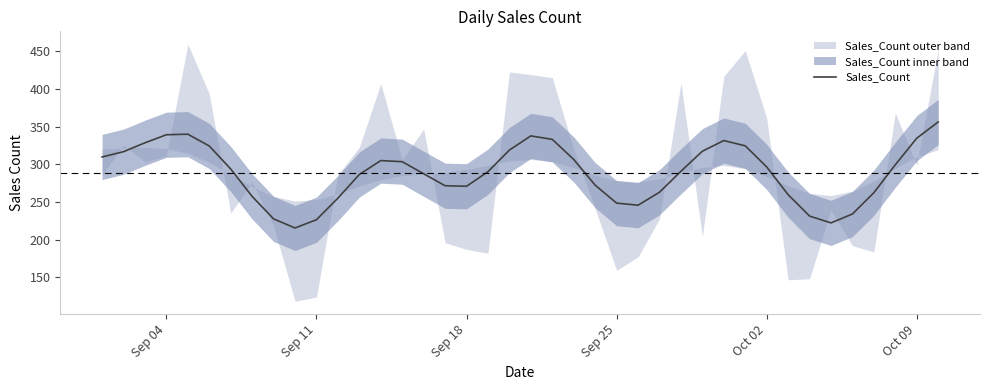

What is the minimum value shown in the chart?

215.4